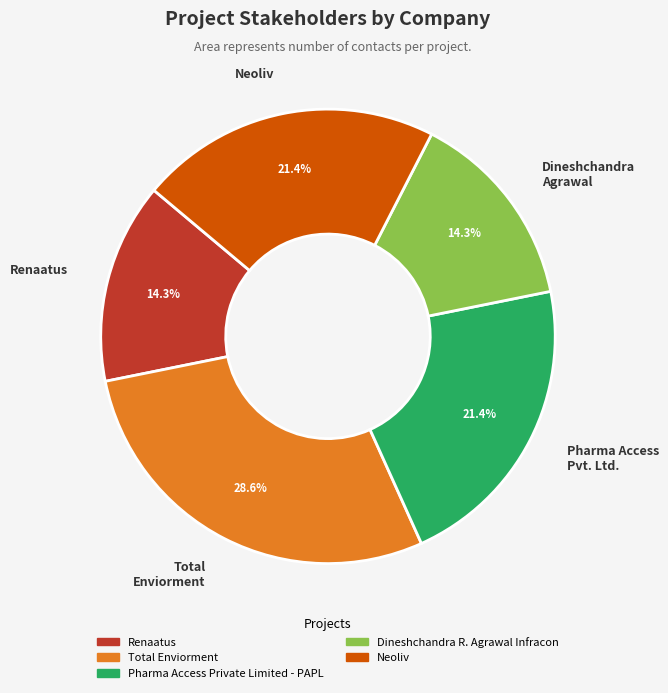

Does any single category account for the majority?

No